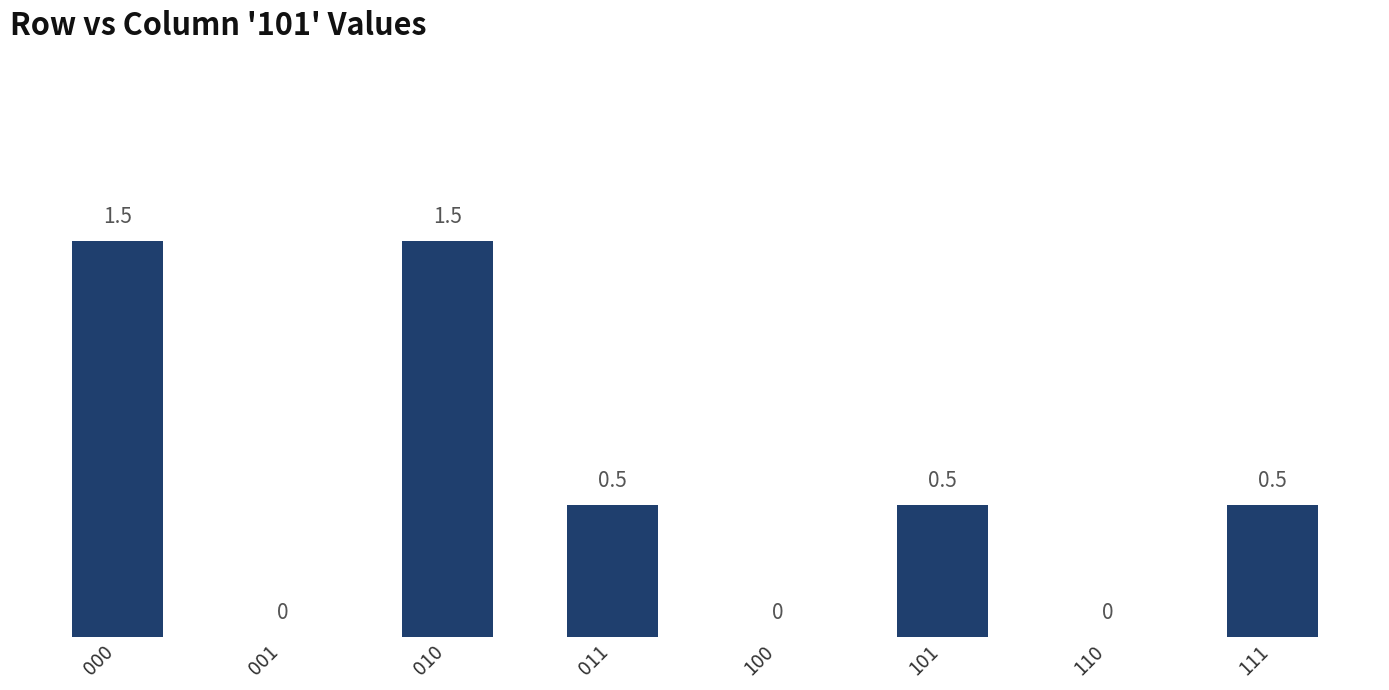

Between 110 and 101, which is larger?

101